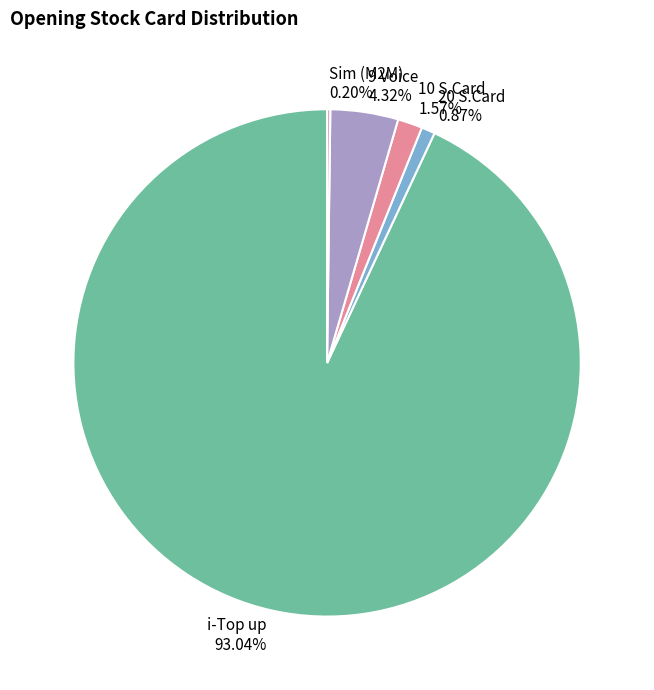

To the nearest percent, what percentage of the pie is 9 Voice?

4%